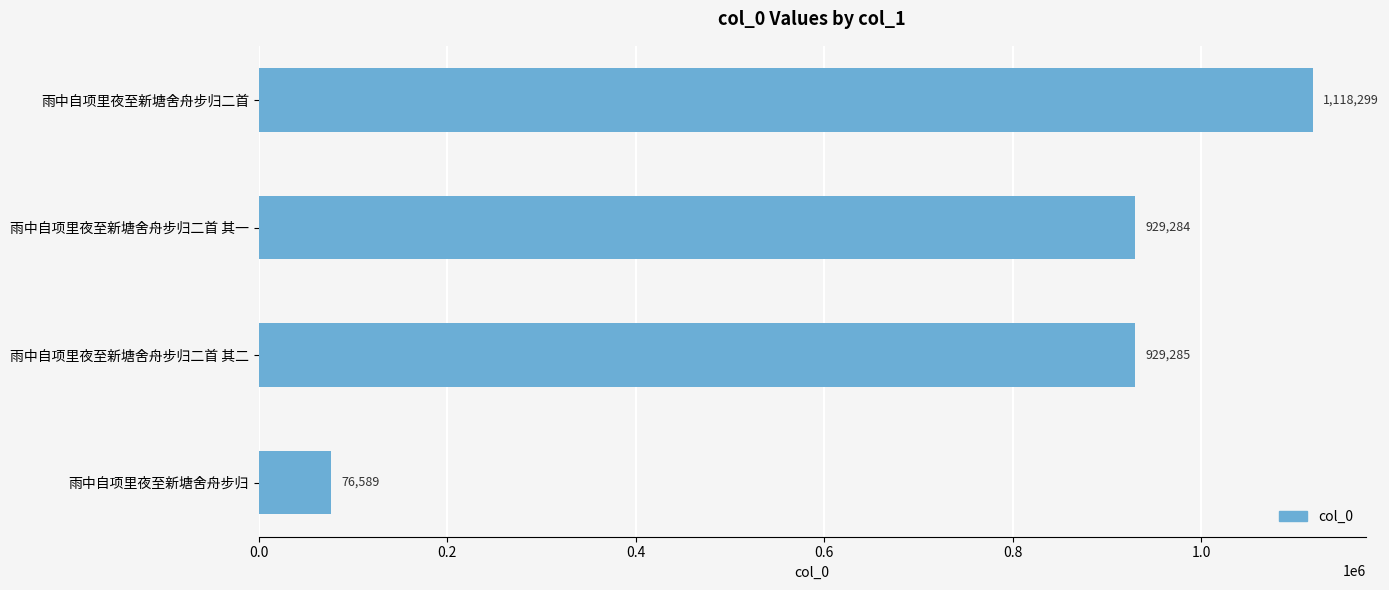

Which has a higher value, 雨中自项里夜至新塘舍舟步归二首 or 雨中自项里夜至新塘舍舟步归二首 其二?

雨中自项里夜至新塘舍舟步归二首